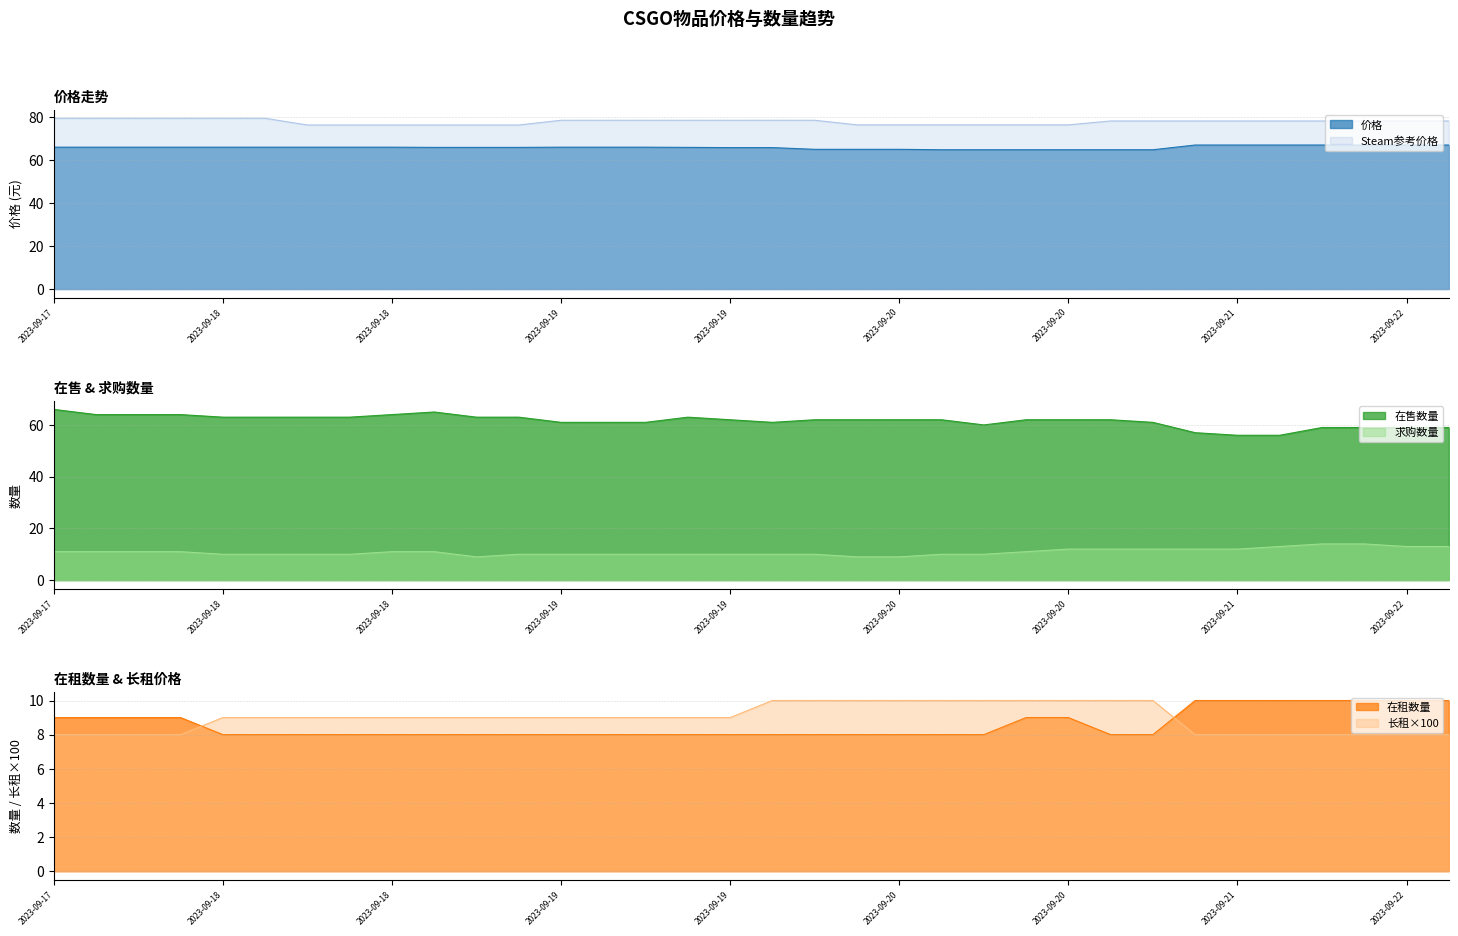

What is the label of the 7th point from the left?

2023-09-20